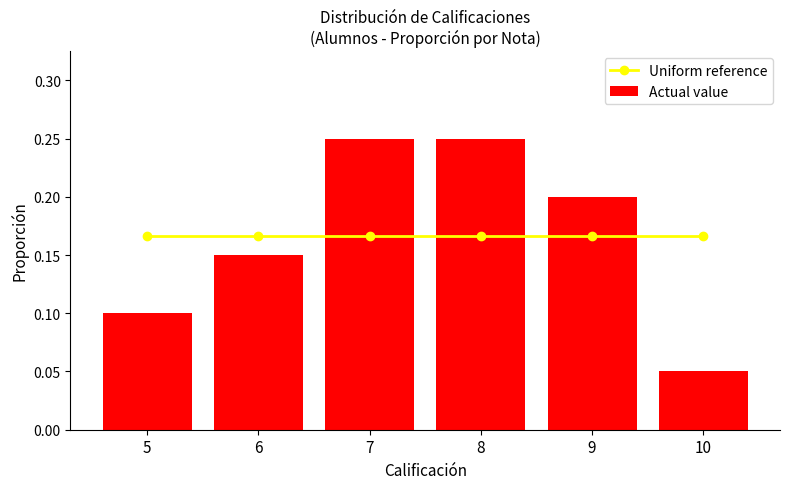

What is the maximum value for Actual value?

0.2